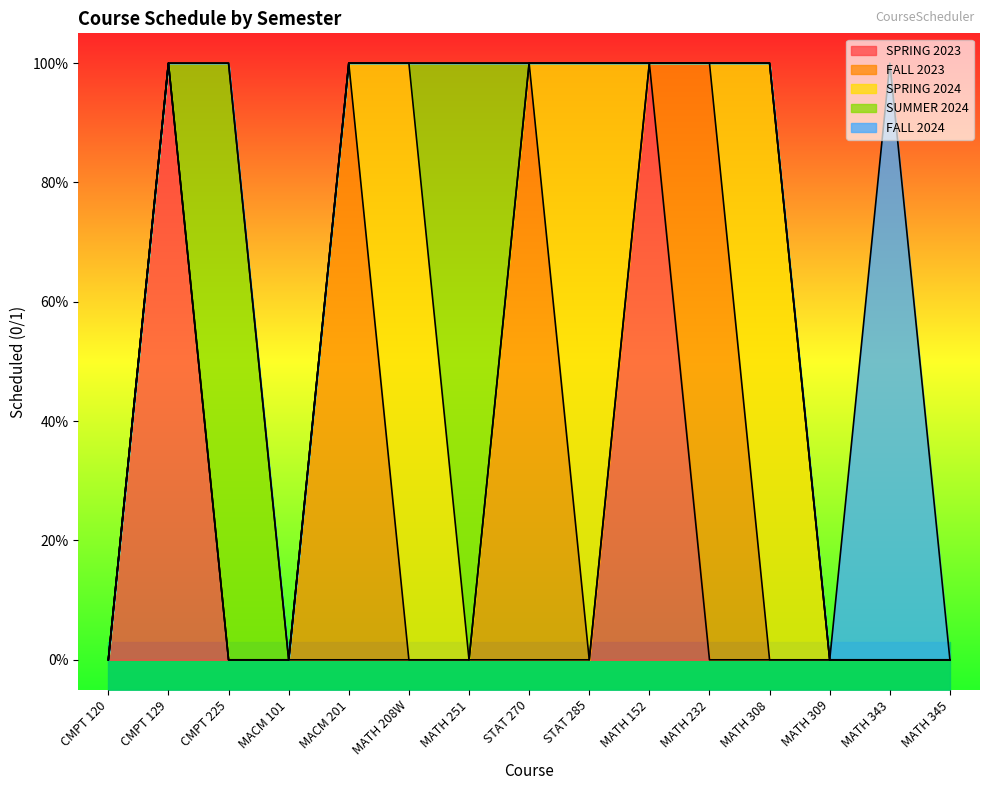

True or false: FALL 2023 has a value of 0 at CMPT 129.

True